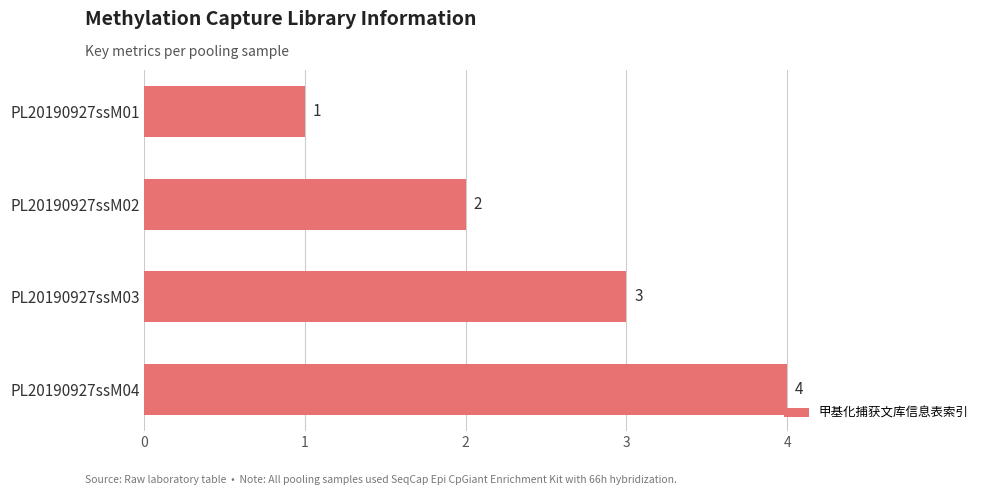

At which label is the value closest to 2?

PL20190927ssM02